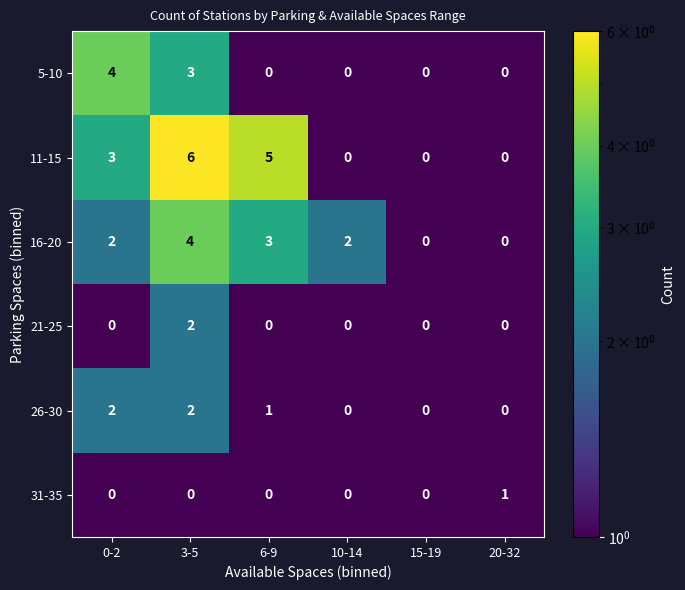

Which category has the highest value across all series?

3-5